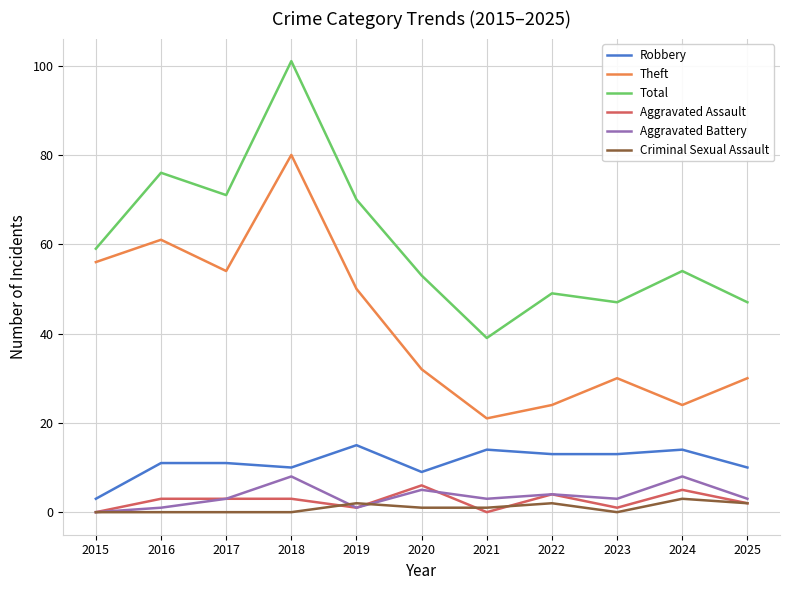

What are all the series names shown in the legend?

Robbery, Theft, Total, Aggravated Assault, Aggravated Battery, Criminal Sexual Assault